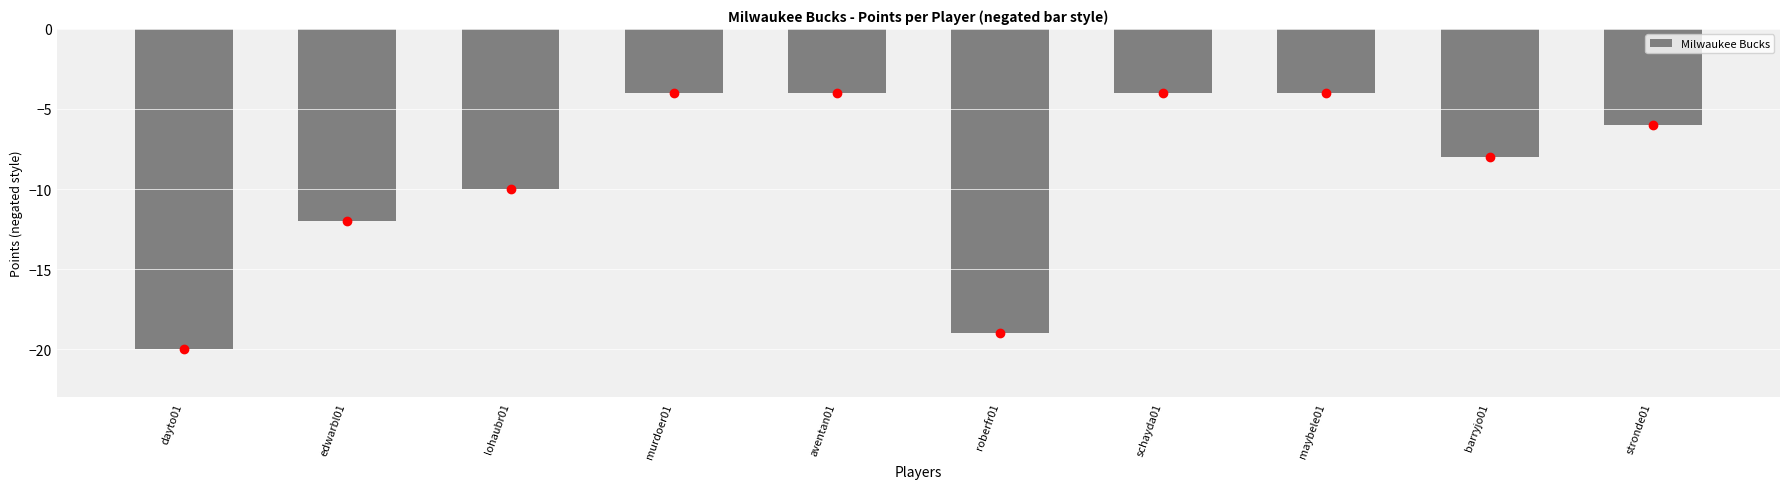

Reading right to left, list all the values displayed in this chart.

stronde01=-6	barryjo01=-8	maybele01=-4	schayda01=-4	roberfr01=-19	aventan01=-4	murdoer01=-4	lohaubr01=-10	edwarbl01=-12	dayto01=-20